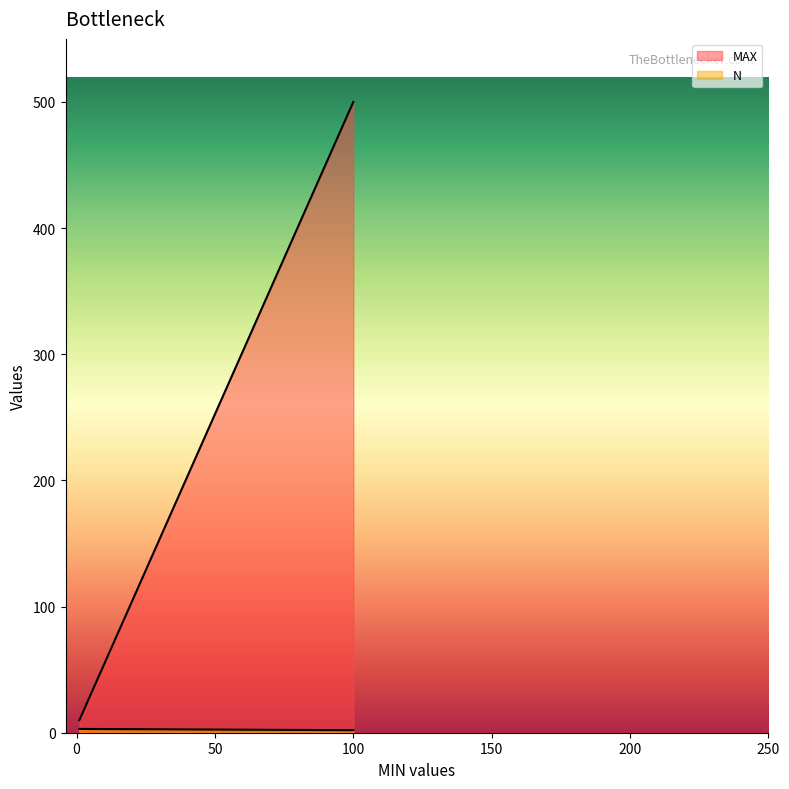

Which has a higher value, 100 or 1?

100